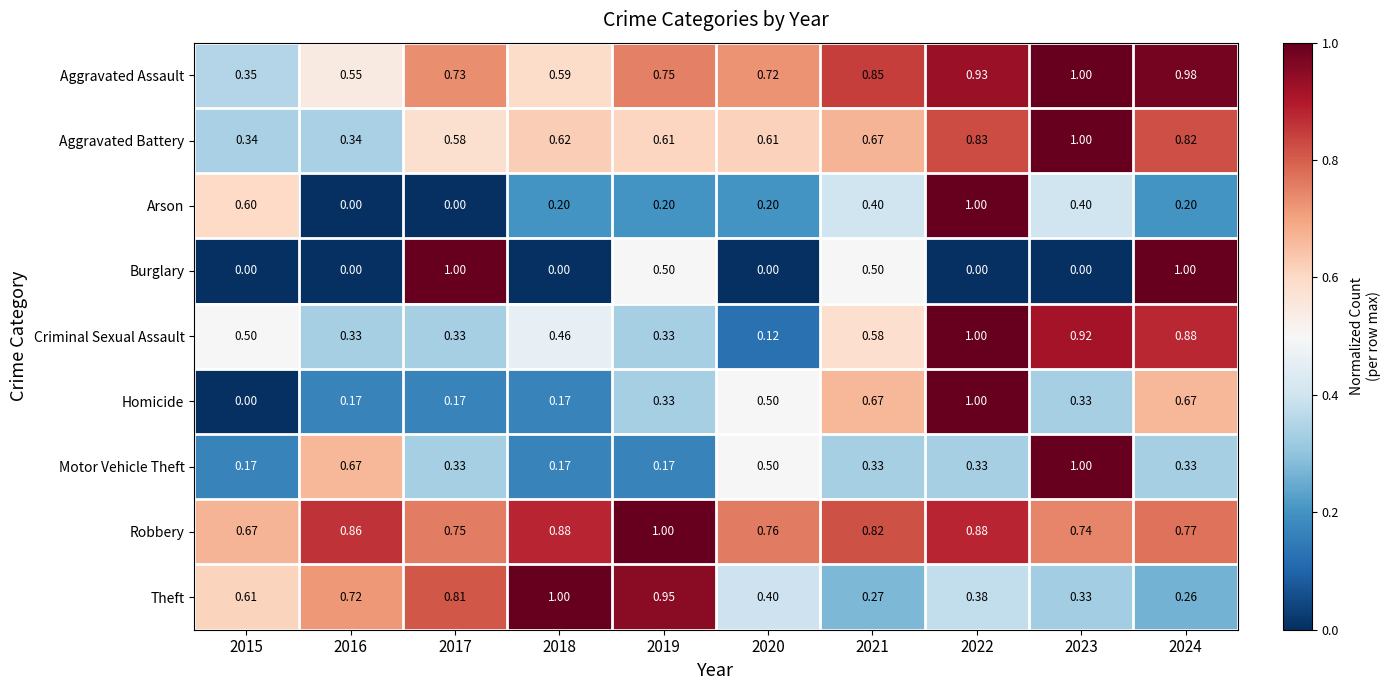

Which series changed the most between 2015 and 2019?

Burglary